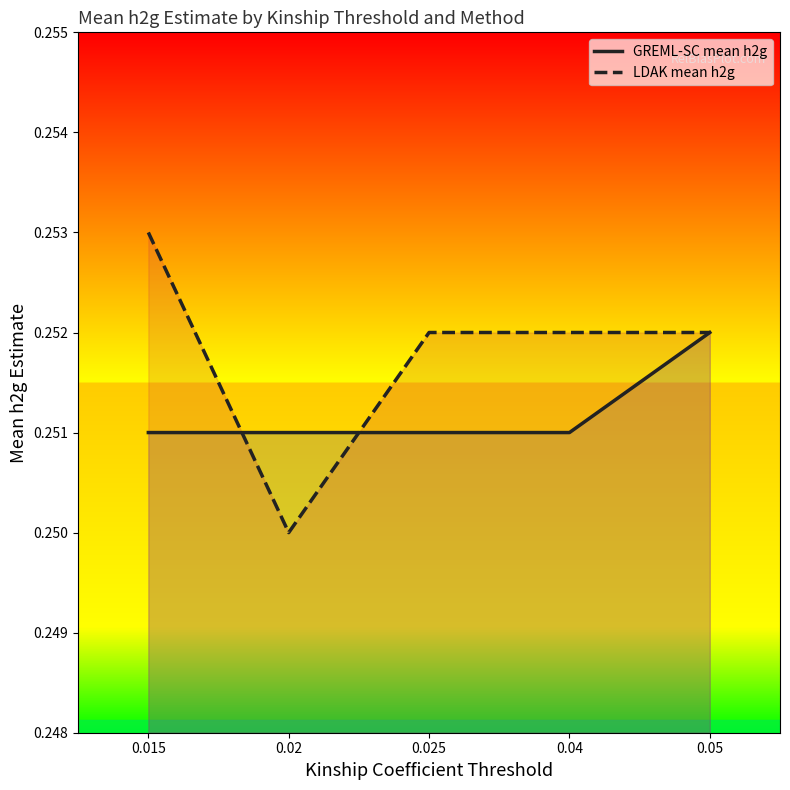

Where do GREML-SC mean h2g and LDAK mean h2g first cross each other?

0.015 and 0.02